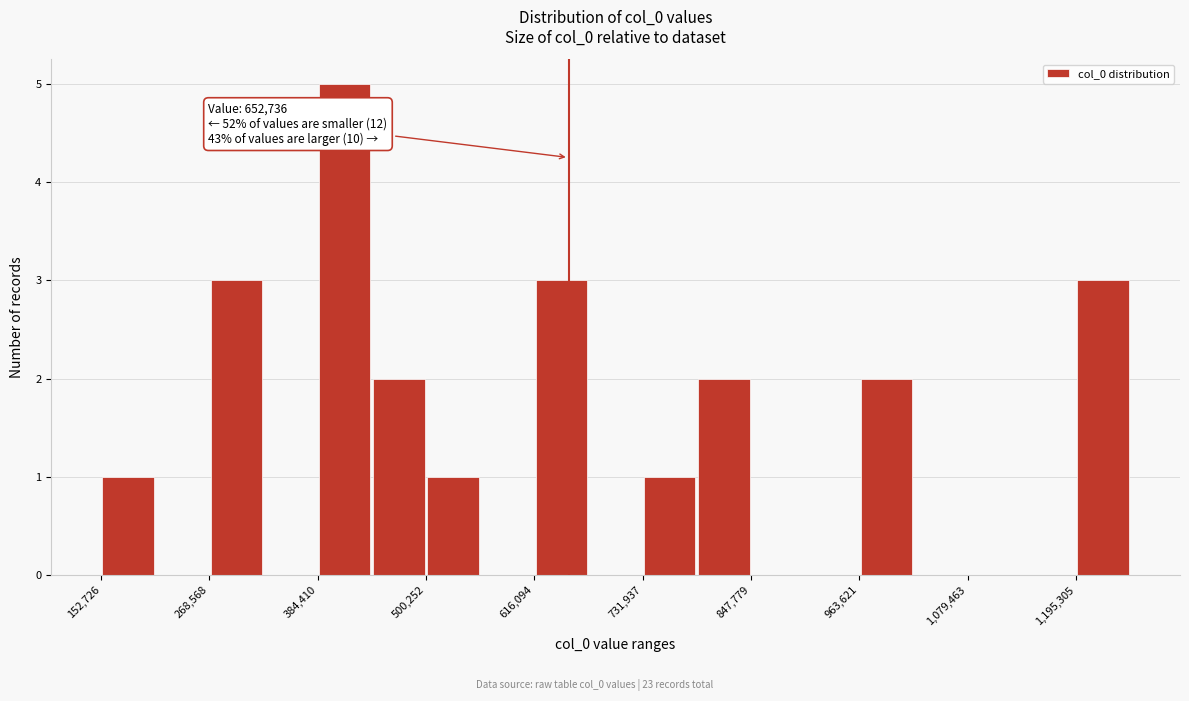

Read against the x-axis, roughly where is the centre of the tallest bar?

420000